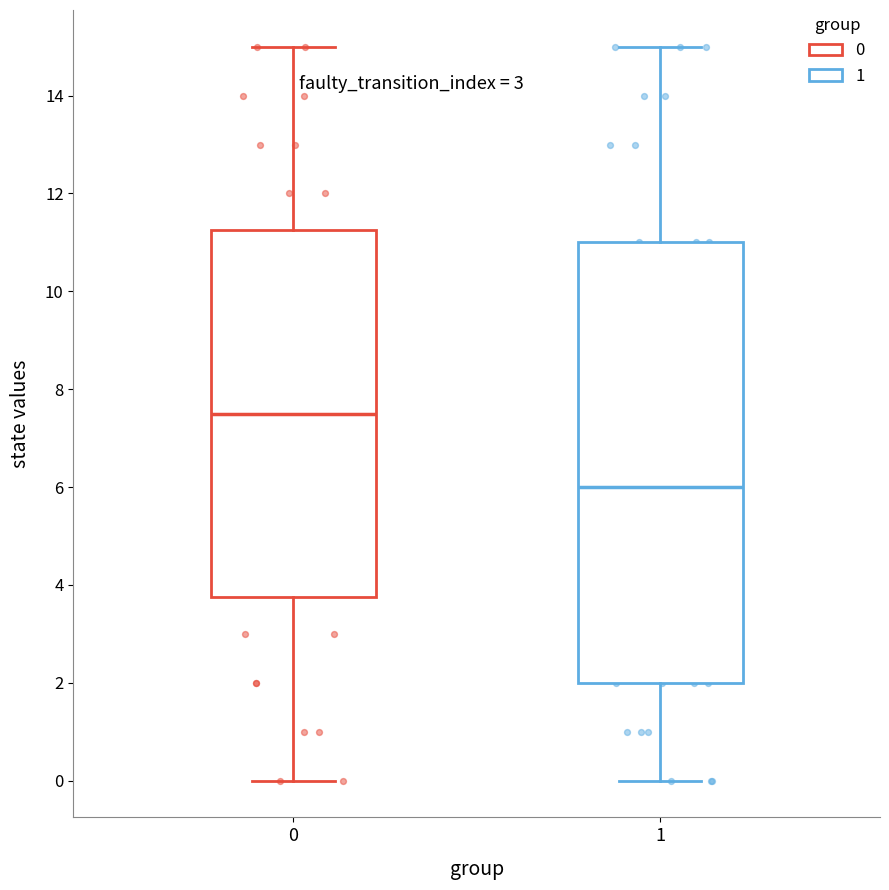

Reading left to right, transcribe this box plot: for each box, give where its median line is, the range the box spans, and where its two whiskers end, as read against the y-axis. The values are not printed on the chart, so give them approximately, as read against the axis.

0: median 7.6, box 3.8 to 11.2, whiskers 0.0 to 15.0
1: median 6.0, box 2.0 to 11.0, whiskers 0.0 to 15.0